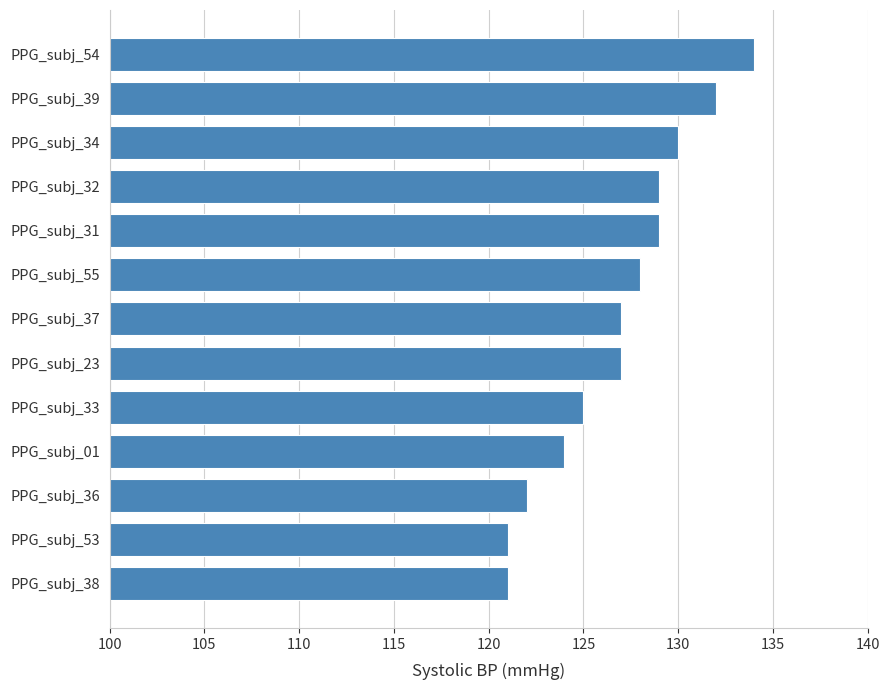

What is the smallest value displayed?

121